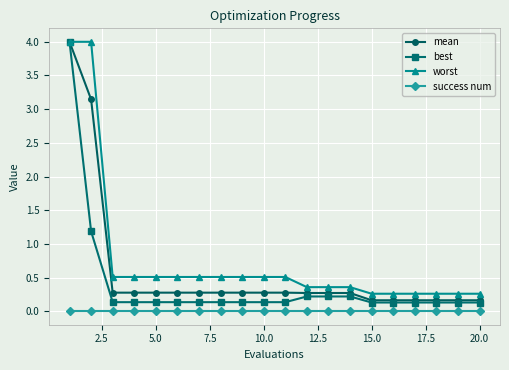

List the series in order of their overall mean, lowest first.

success num, best, mean, worst